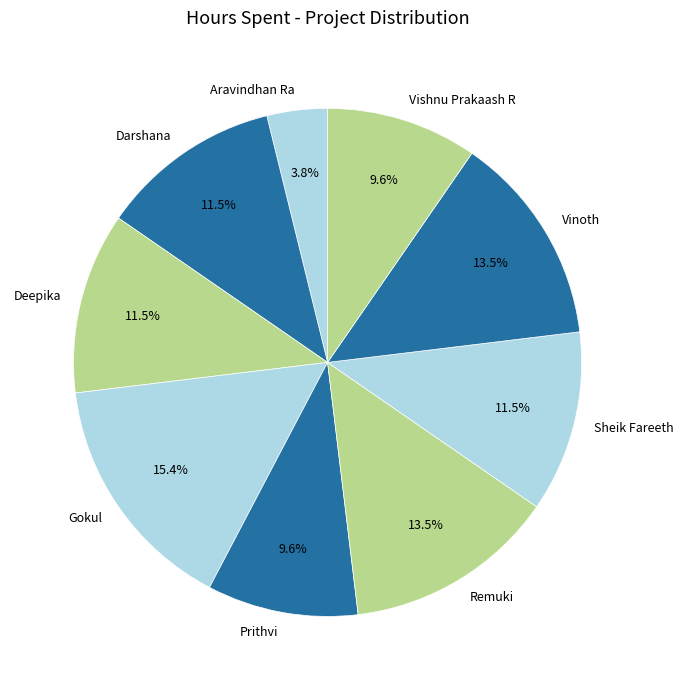

Approximately how many times larger is the value at Deepika compared to Vishnu Prakaash R?

1.2